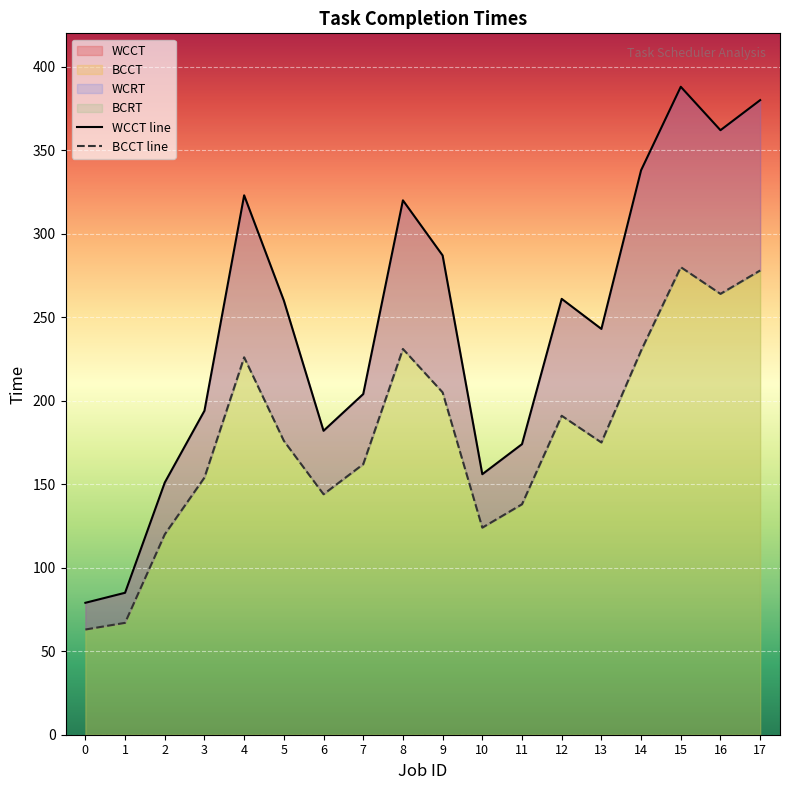

The BCCT series shows 217 at 10. True or false?

False